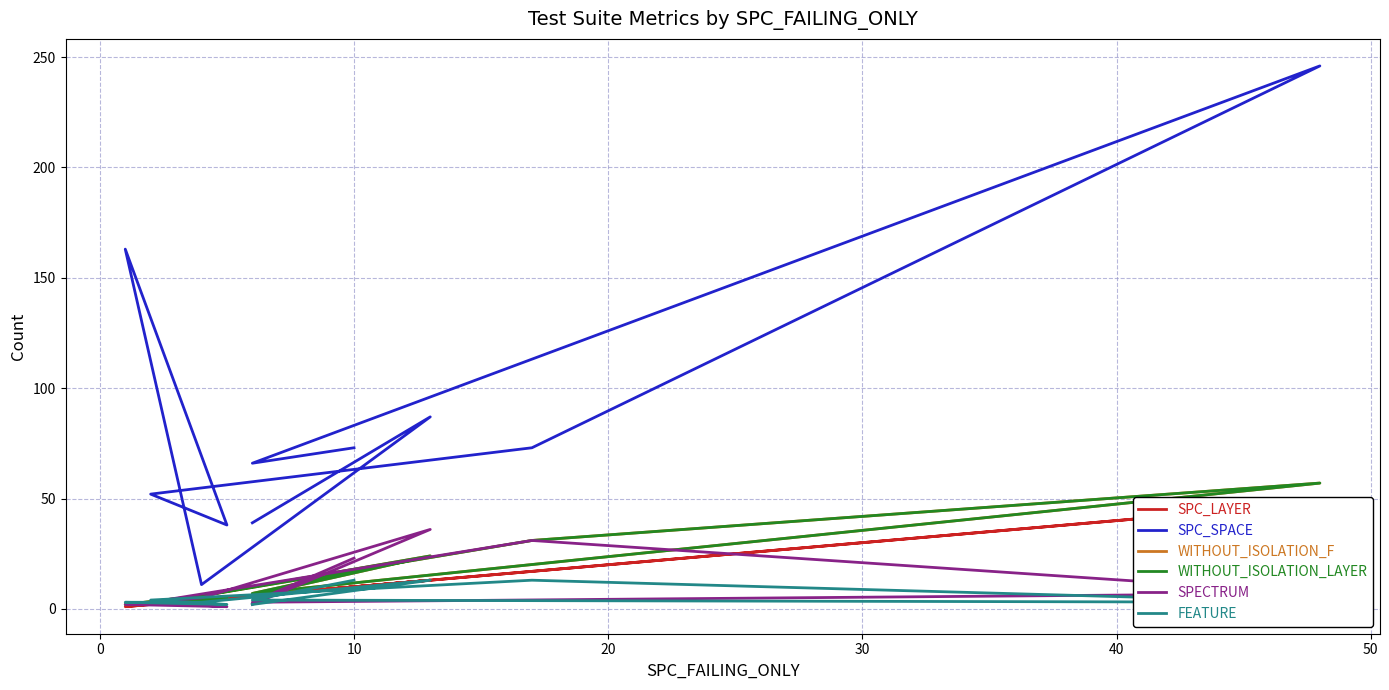

What is the value of the SPC_LAYER point at the 5th from the left?

2